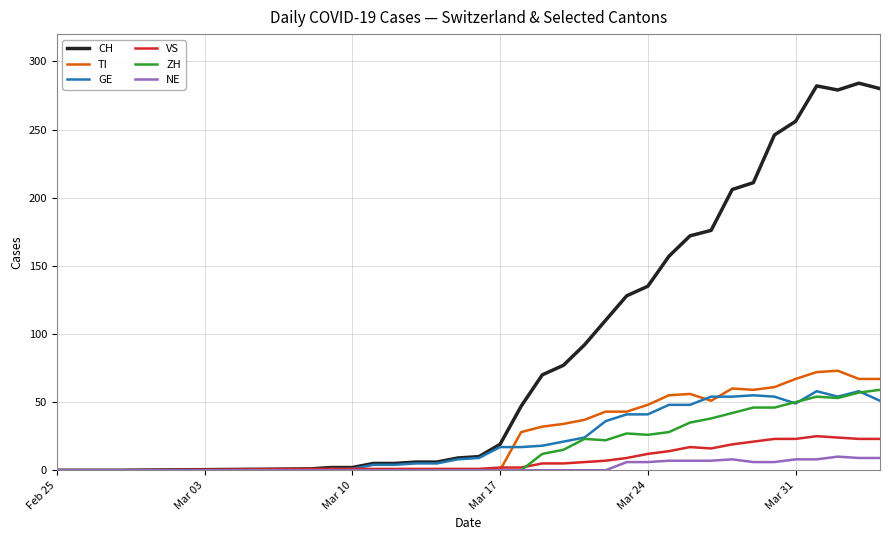

Which series has the widest spread of values?

CH